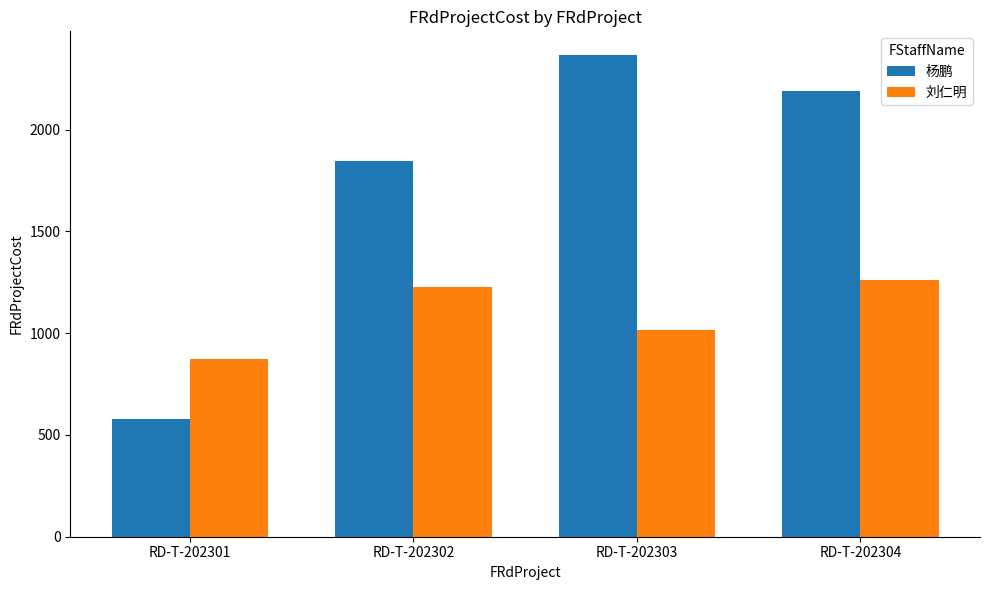

Is the value of 杨鹏 at RD-T-202303 greater than the value of 刘仁明 at RD-T-202304?

Yes